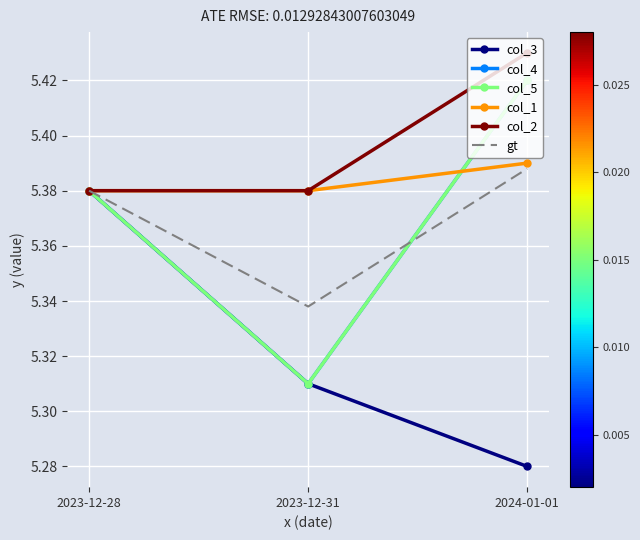

At how many categories does at least one series exceed 5?

3